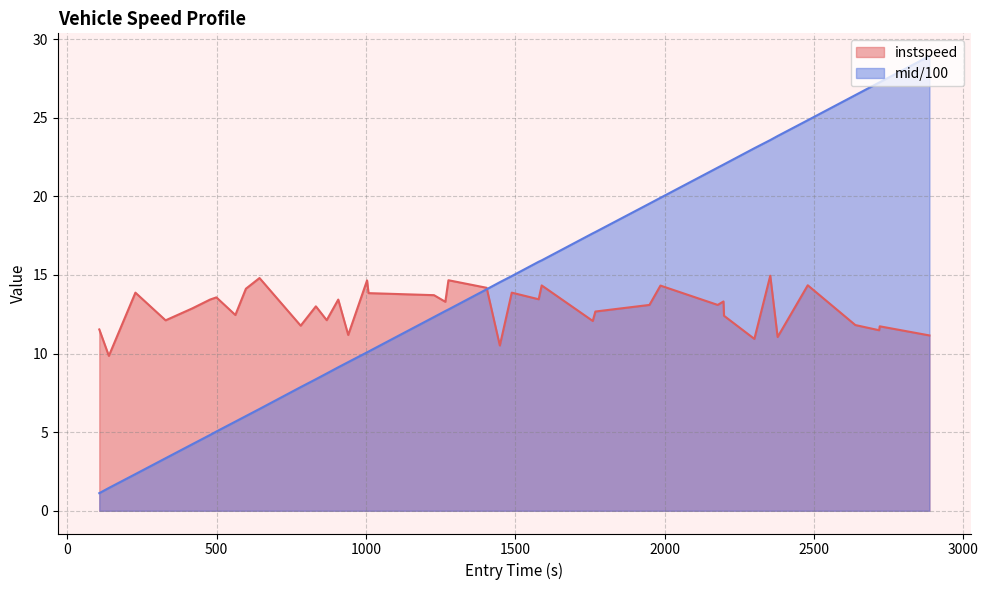

How many data points in instspeed are above 13?

21